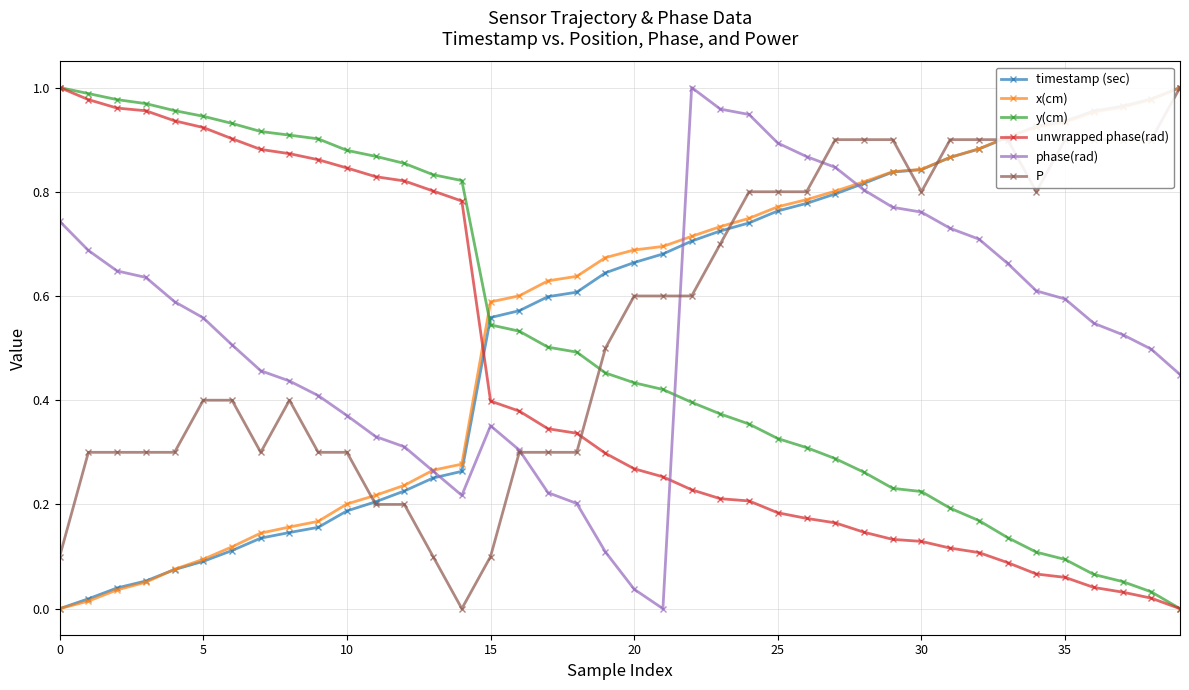

True or false: timestamp (sec) and y(cm) intersect in this chart.

True